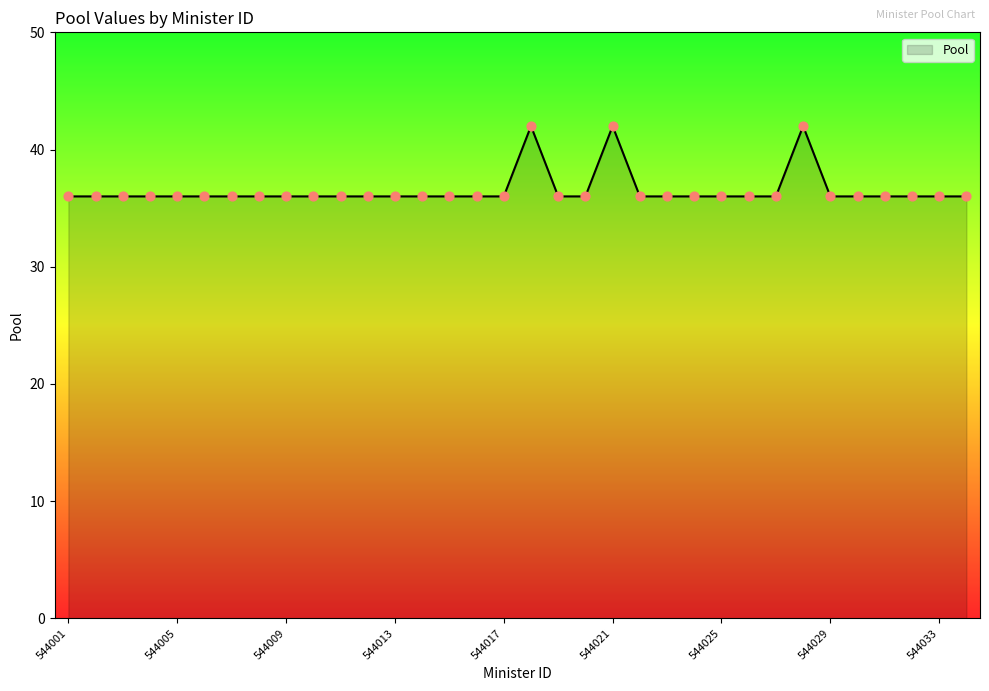

What is the maximum value shown in the chart?

42